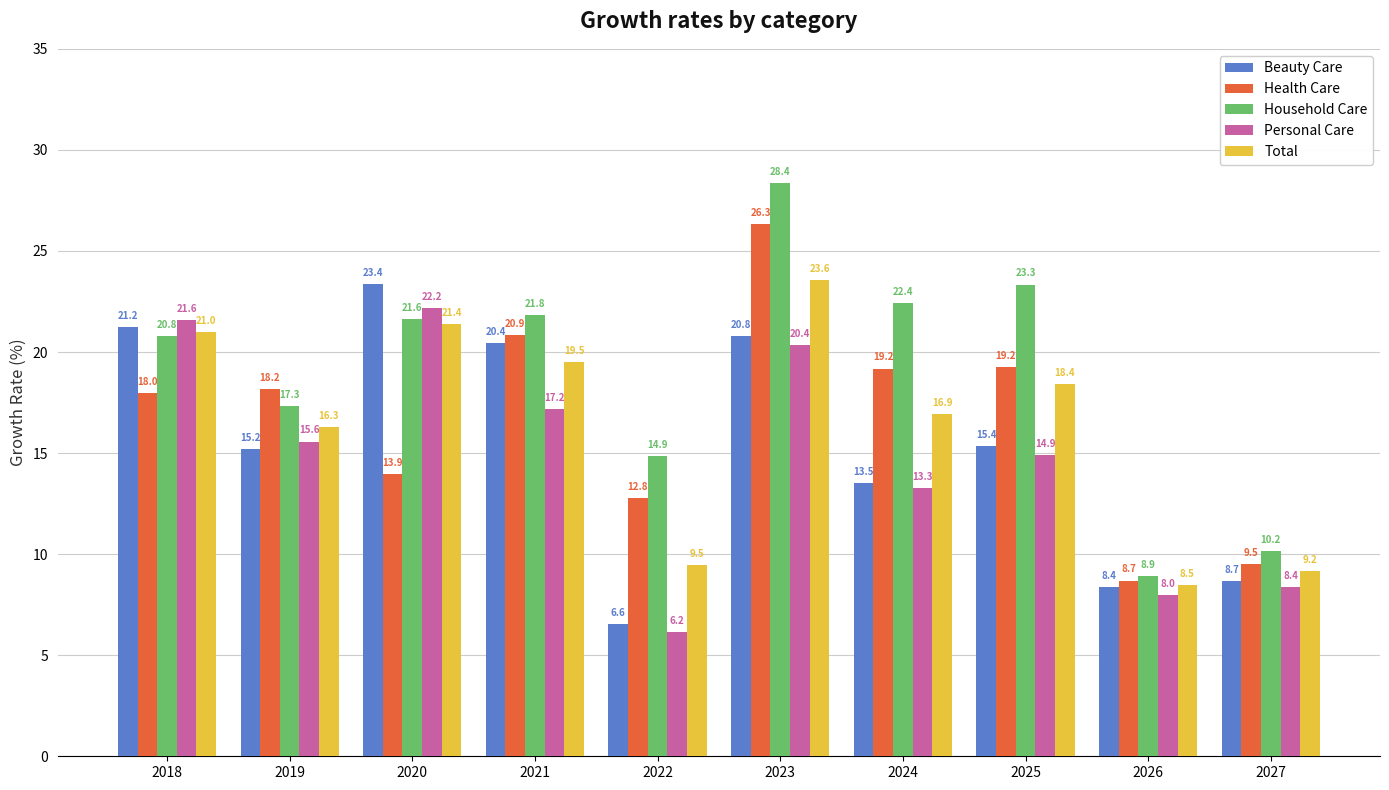

How many values in the Beauty Care series are below 15?

4